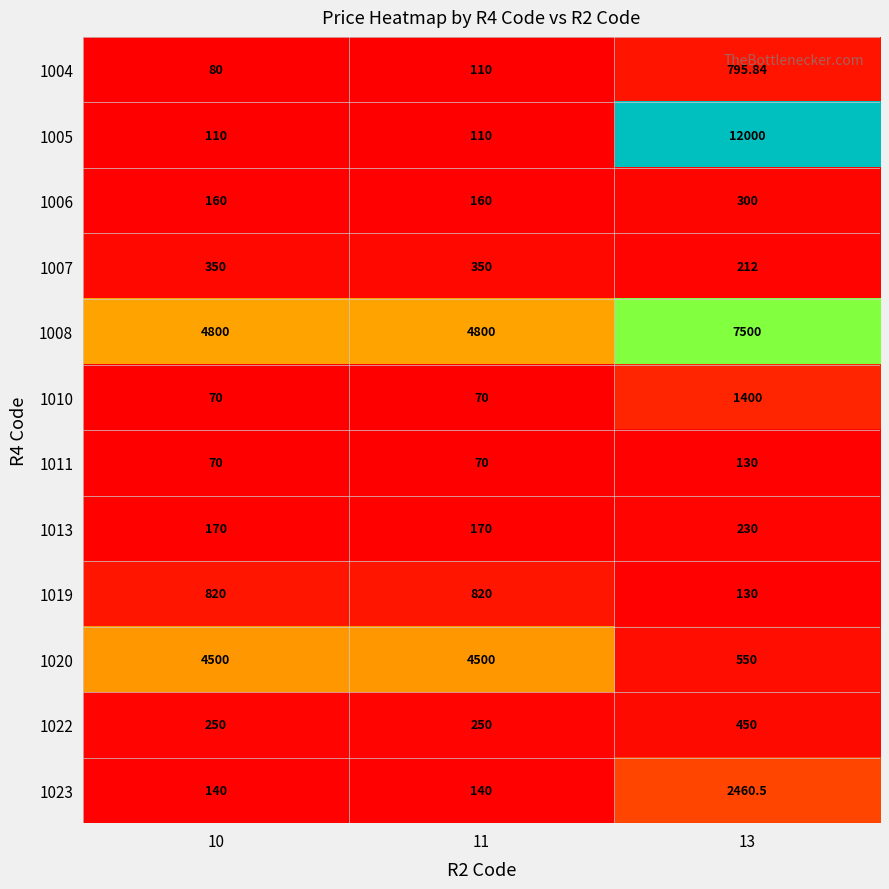

What is the greatest value displayed?

12000.0